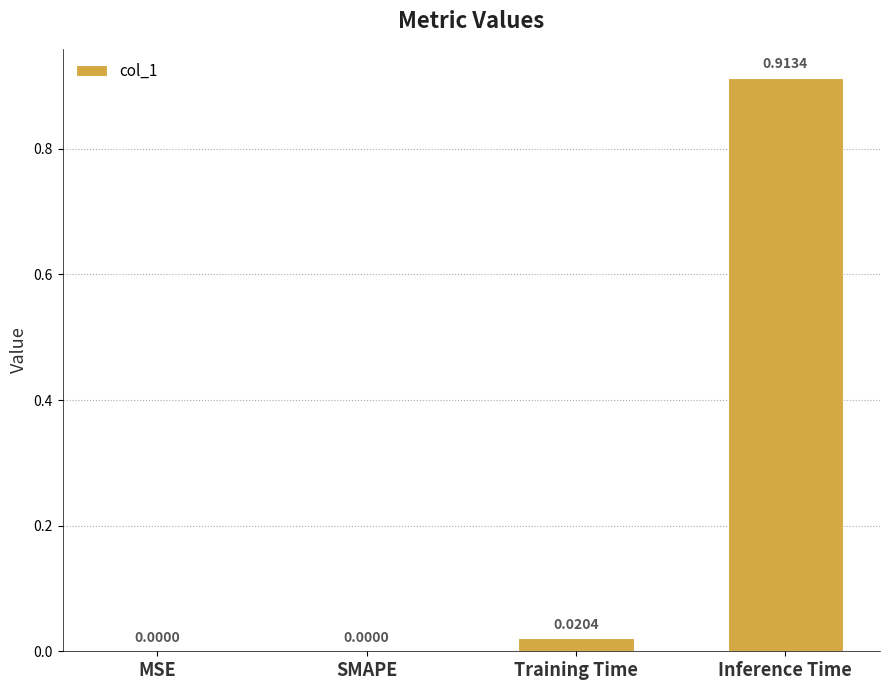

Which category has the highest value across all series?

Inference Time